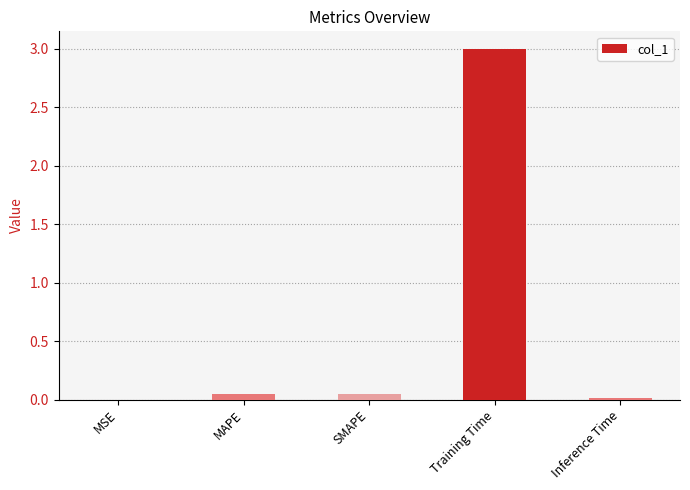

Between Inference Time and Training Time, which is larger?

Training Time